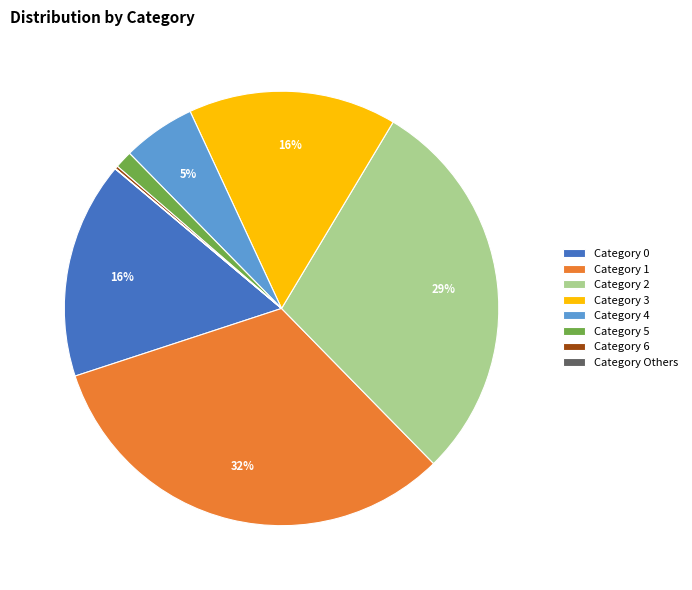

Which category has the biggest portion of the pie?

Category 1